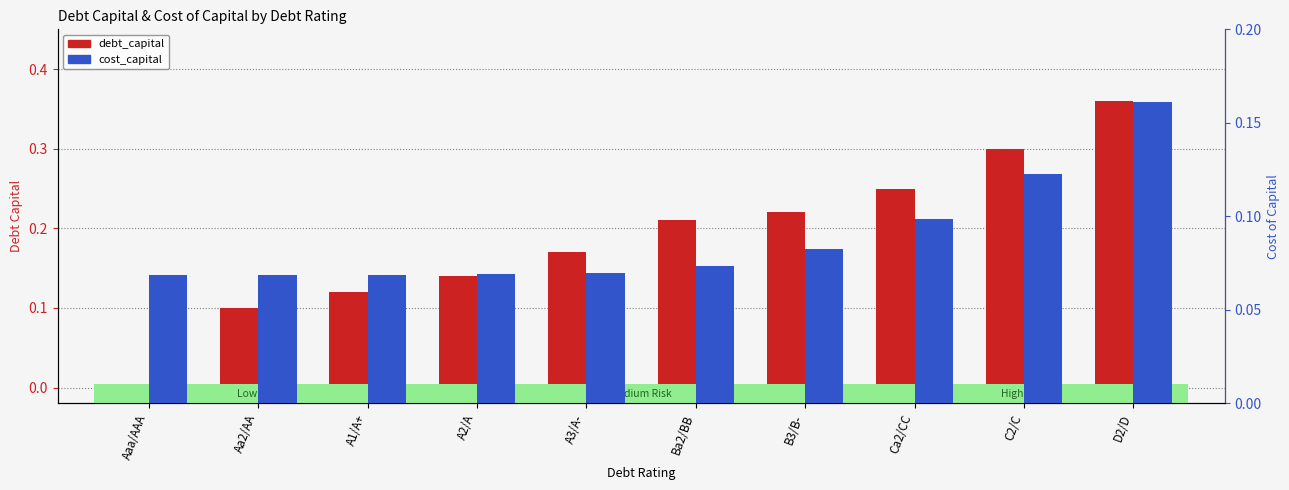

Reading left to right, what are all the values shown in this chart?

debt_capital: 0.0	0.1	0.1	0.1	0.2	0.2	0.2	0.2	0.3	0.4
cost_capital: 0.1	0.1	0.1	0.1	0.1	0.1	0.1	0.1	0.1	0.2